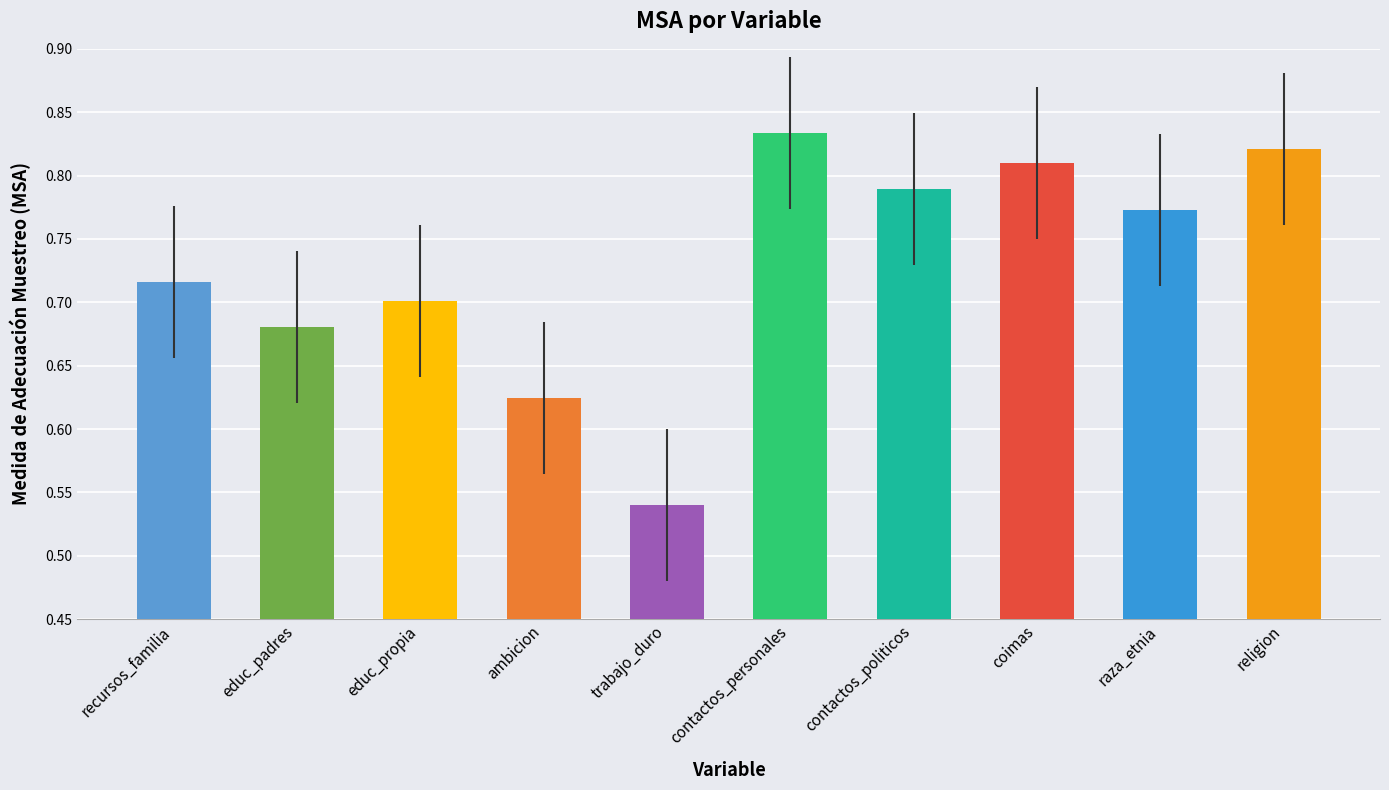

What is the label of the 1st bar from the right?

religion